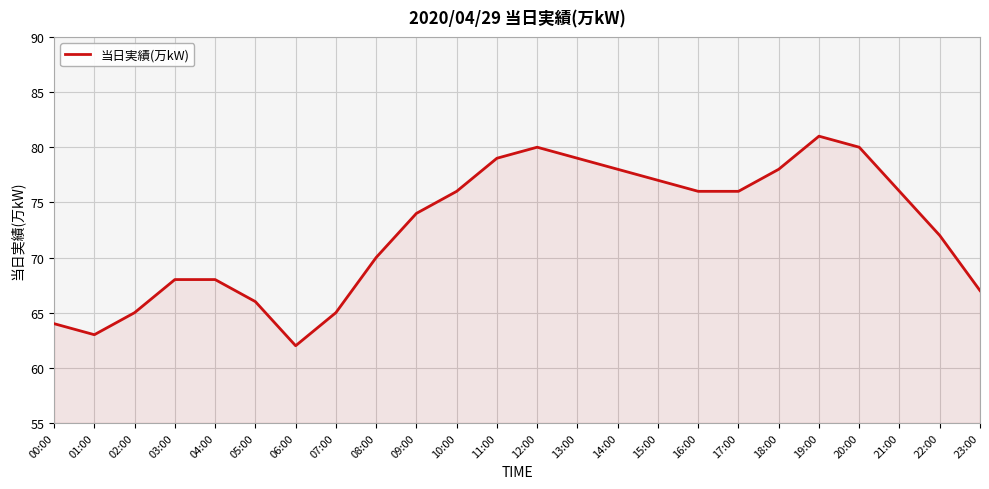

What is the difference between the values at 15:00 and 02:00?

12